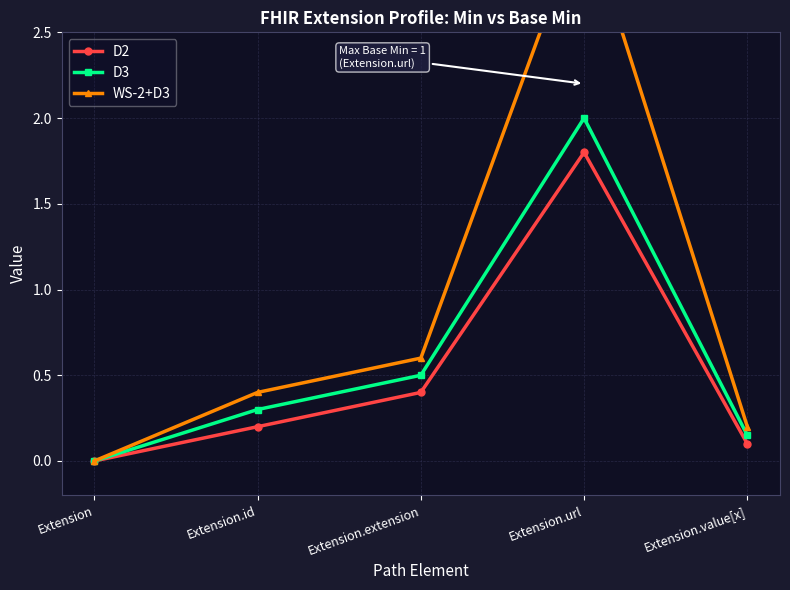

What is the total value across all series at Extension.value[x]?

0.5